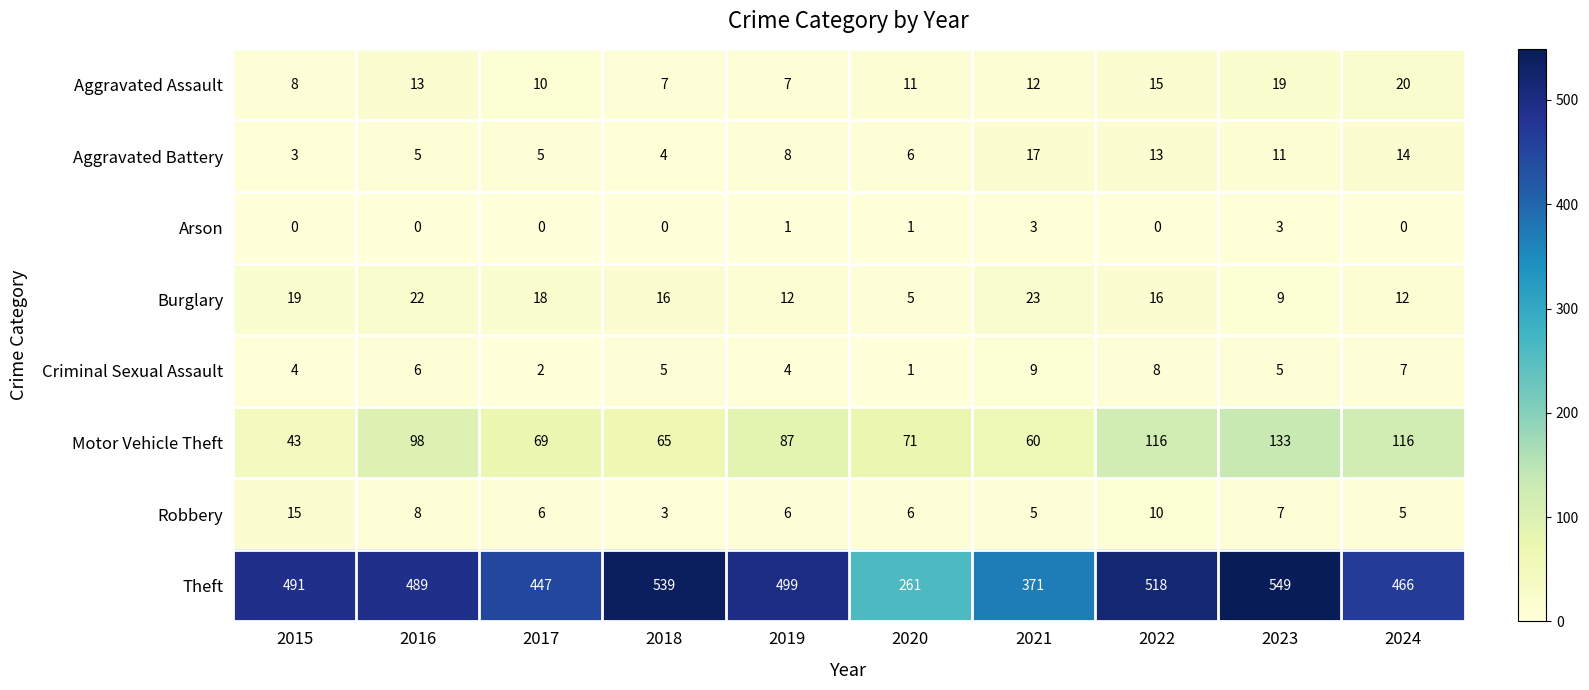

At 2023, list the series in order from smallest to largest.

Arson, Criminal Sexual Assault, Robbery, Burglary, Aggravated Battery, Aggravated Assault, Motor Vehicle Theft, Theft